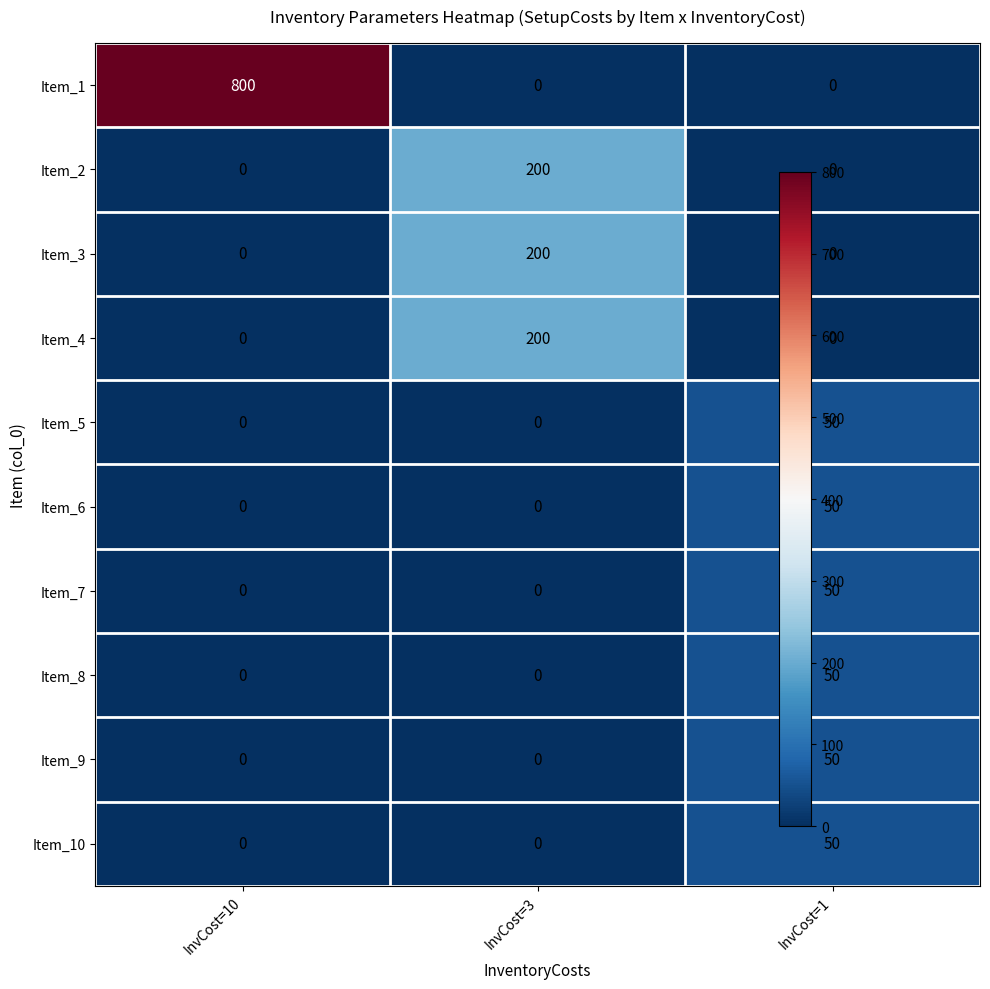

At which category is the sum across all series the highest?

InvCost=10